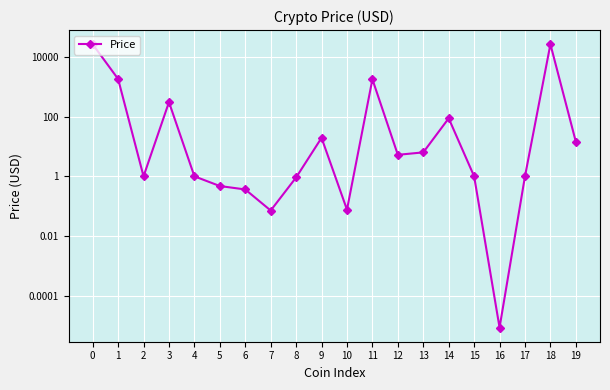

How many lines are shown in the chart?

1